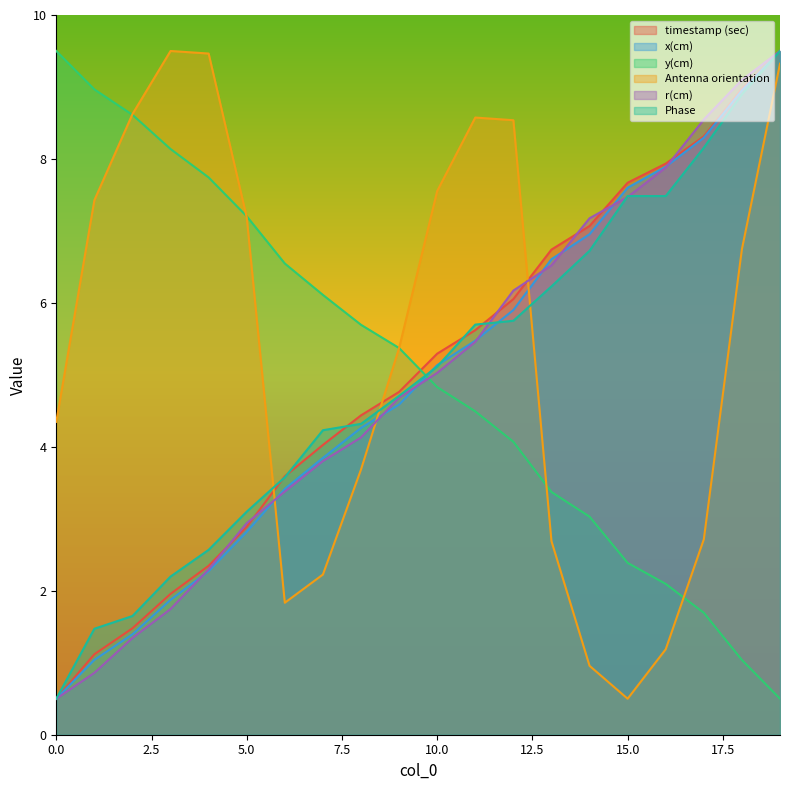

What is the average value of the Phase series?

5.0